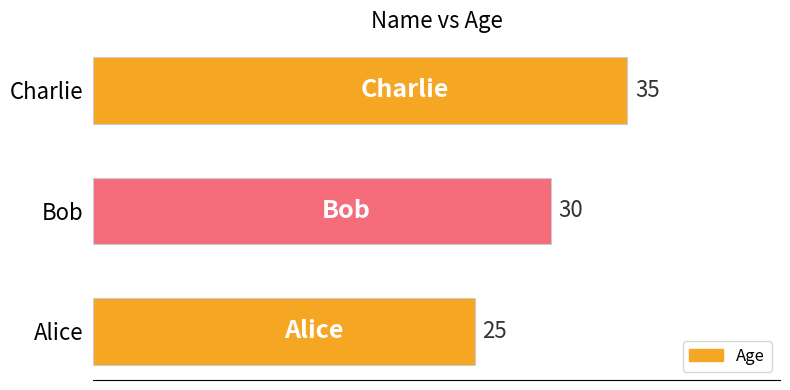

Is it true that the value at Bob is 30?

True